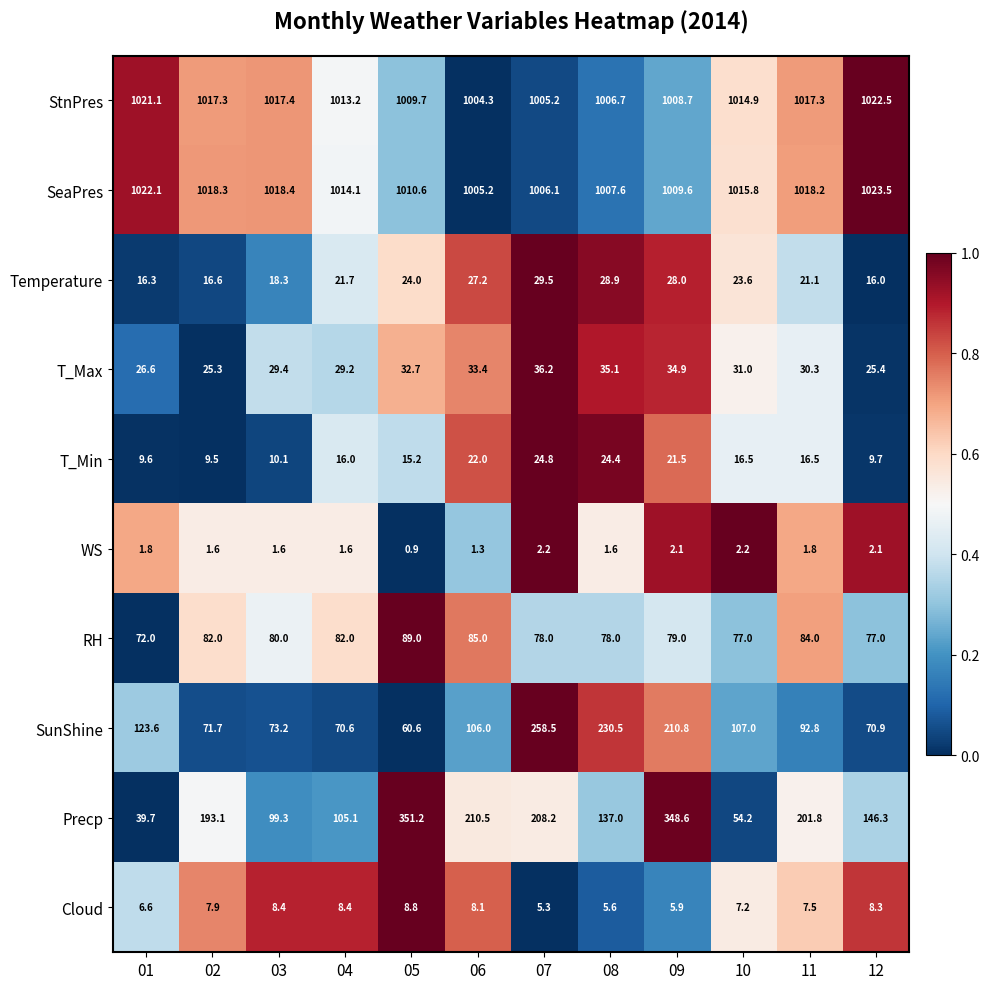

What is the difference between the highest and lowest values at 11?

1016.4